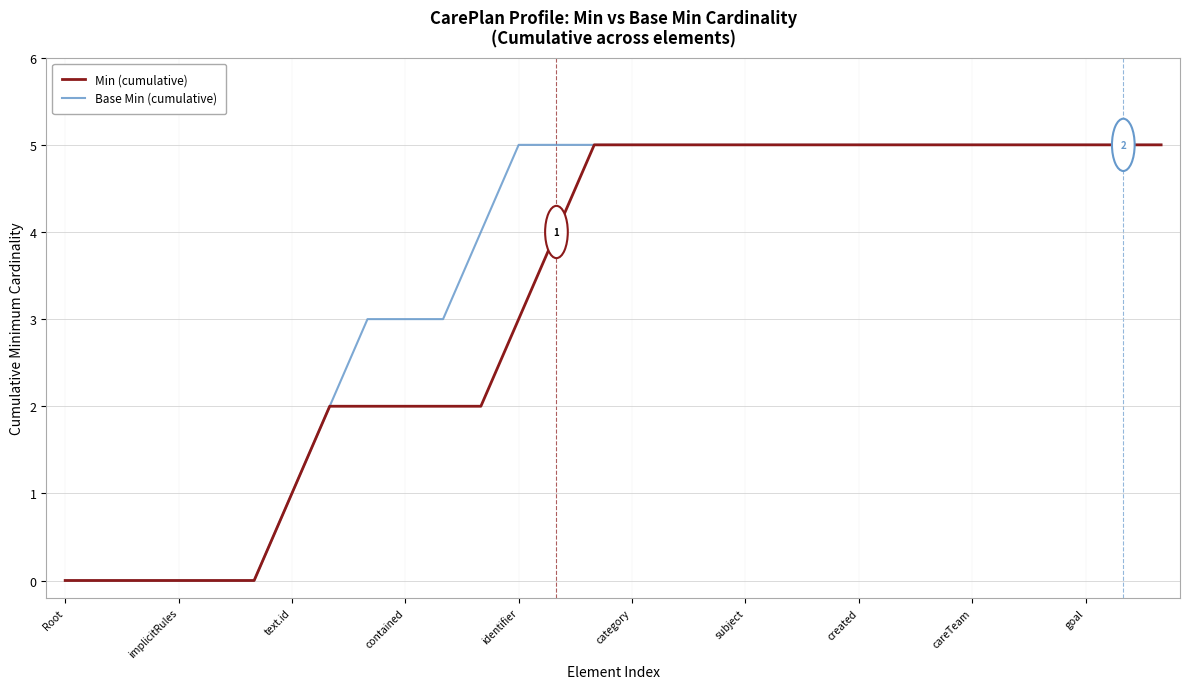

What is the difference between the maximum and minimum values in the Min (cumulative) series?

5